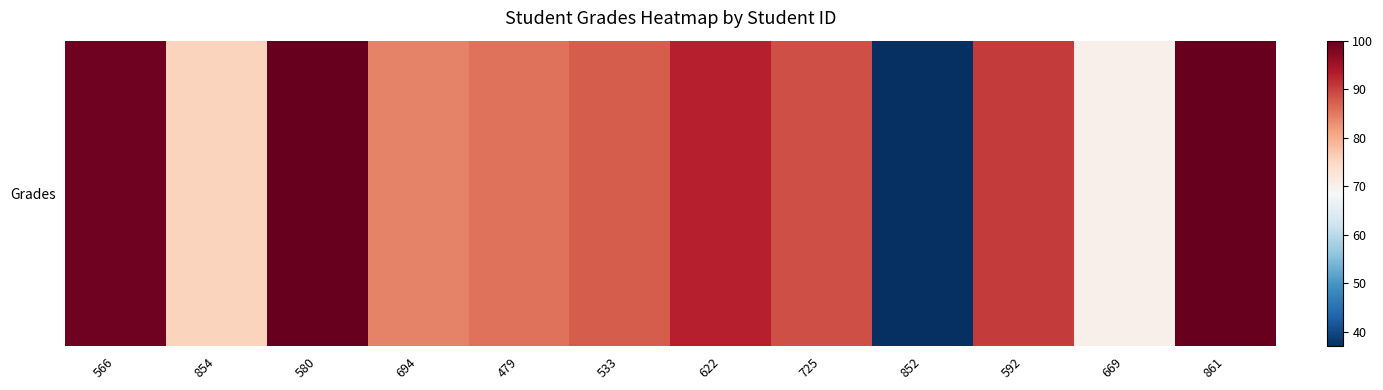

List the labels in order of value, smallest first.

852, 669, 854, 694, 479, 533, 725, 592, 622, 566, 580, 861